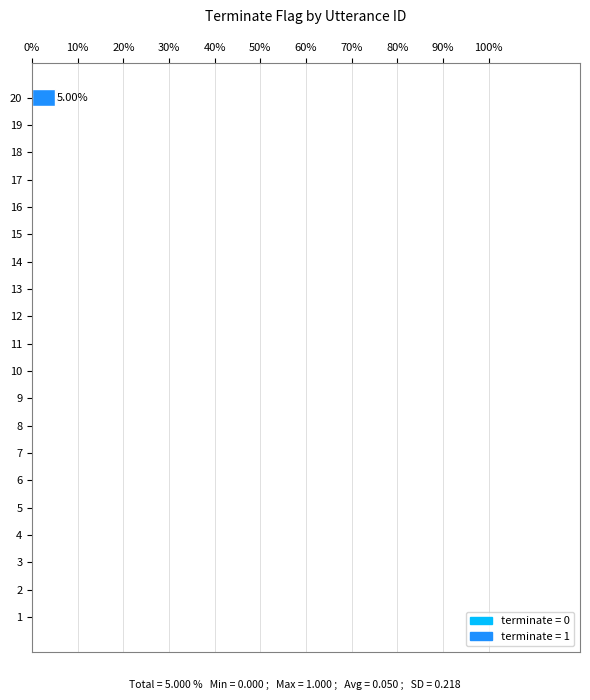

How many data points does each series have?

20